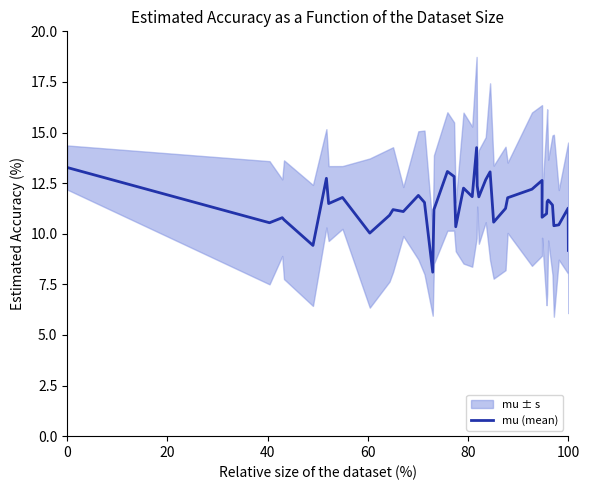

Reading left to right, what are all the values shown in this chart?

13.3	10.5	10.8	10.7	9.4	12.7	11.5	11.8	10.0	10.9	11.2	11.1	11.9	11.5	8.1	11.2	13.1	12.8	10.3	12.3	11.8	14.3	12.4	11.8	12.7	13.1	10.6	11.2	11.8	12.2	12.6	10.8	11.0	11.6	11.7	11.4	10.4	10.4	11.3	9.2